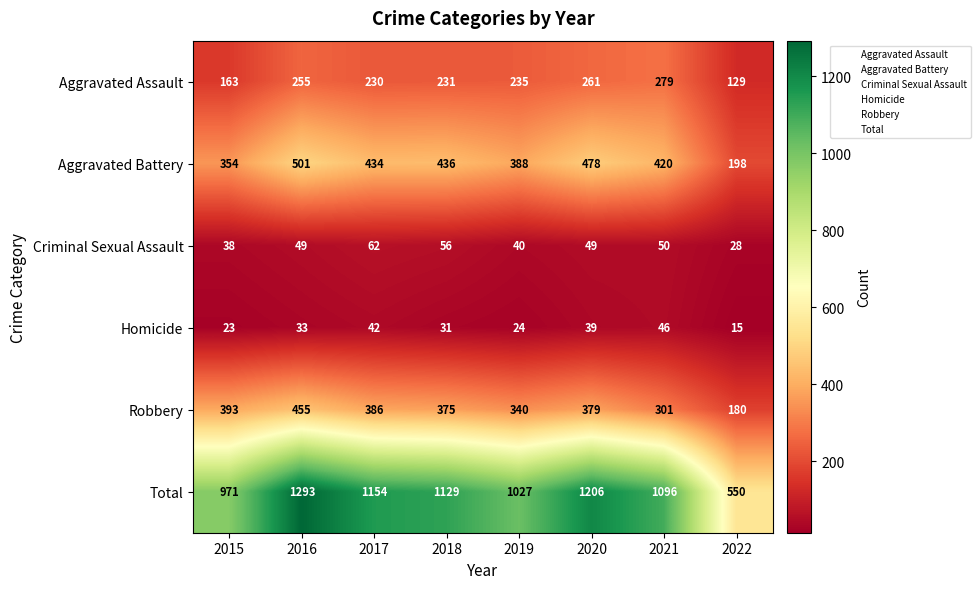

At which category does the chart reach its peak across all series?

2016